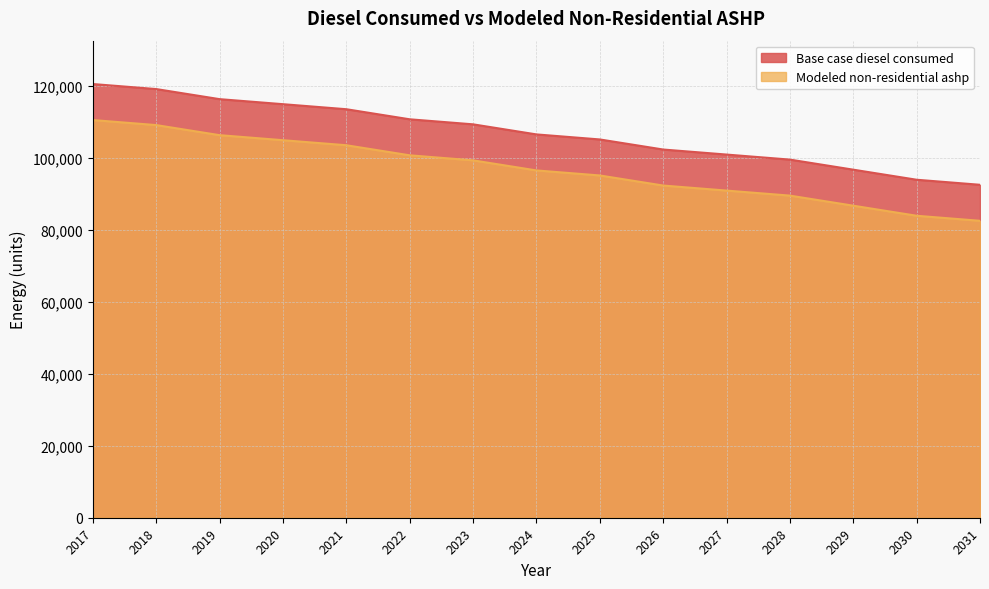

Rank the categories by Modeled non-residential ashp value from lowest to highest.

2031, 2030, 2029, 2028, 2027, 2026, 2025, 2024, 2023, 2022, 2021, 2020, 2019, 2018, 2017